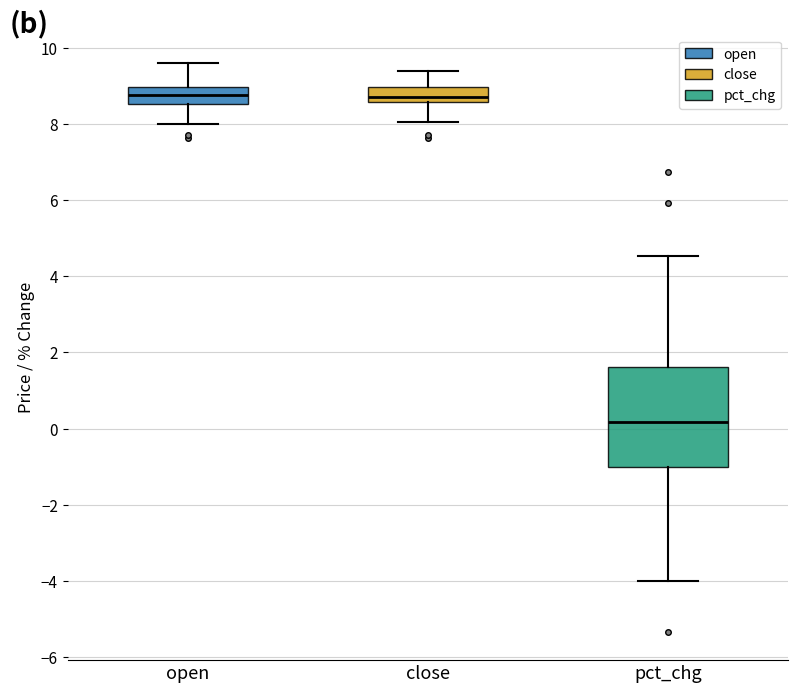

Which box is the tallest, from its lower edge to its upper edge?

pct_chg